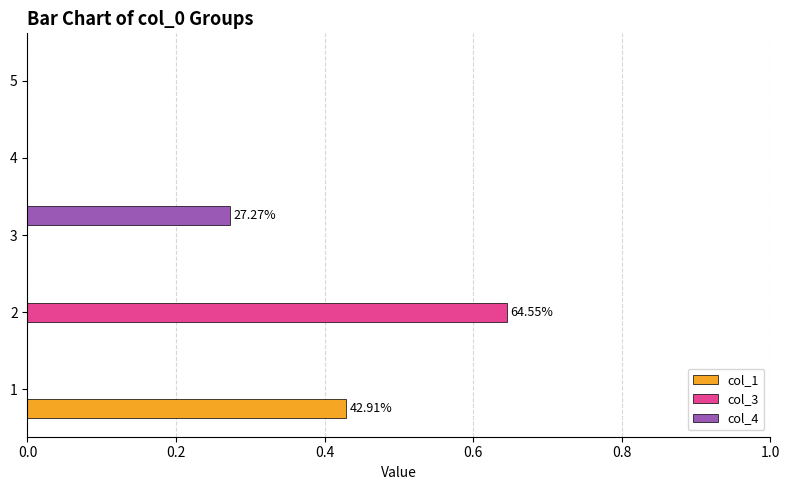

Which series changed the most between 1 and 3?

col_1